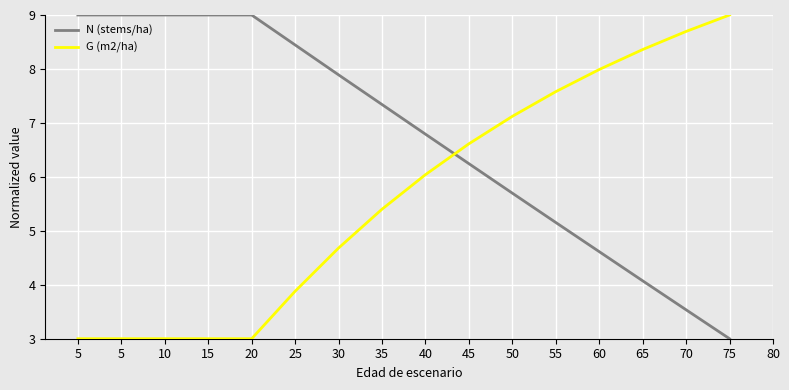

How many values in the N (stems/ha) series are below 7?

8